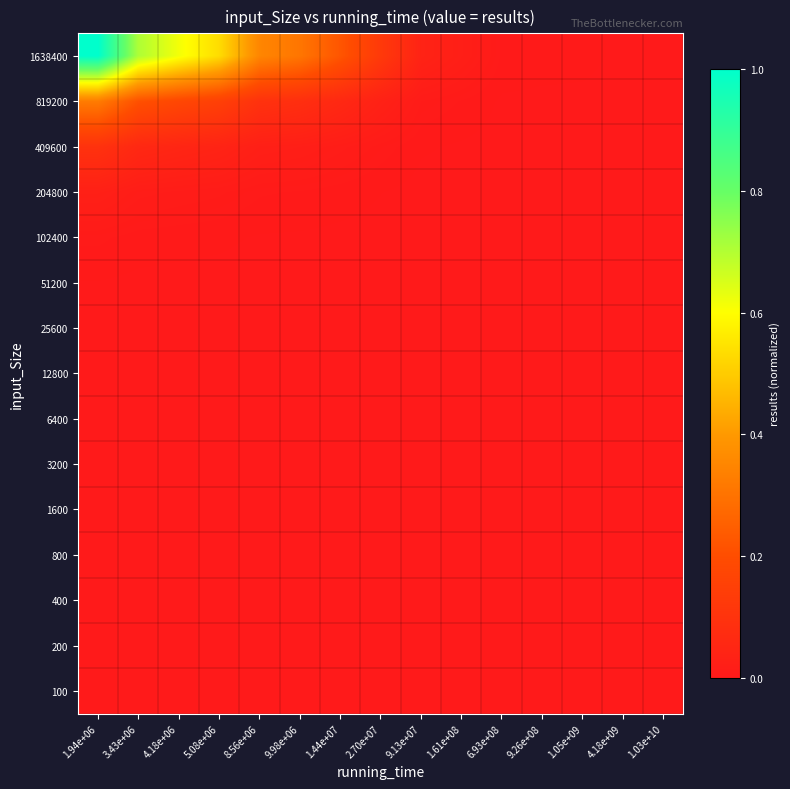

Reading left to right, list all the values displayed in this chart.

100: 1.94e+06=0.0	3.43e+06=0.0	4.18e+06=0.0	5.08e+06=0.0	8.56e+06=0.0	9.98e+06=0.0	1.44e+07=0.0	2.70e+07=0.0	9.13e+07=0.0	1.61e+08=0.0	6.93e+08=0.0	9.26e+08=0.0	1.05e+09=0.0	4.18e+09=0.0	1.03e+10=0.0
200: 1.94e+06=0.0	3.43e+06=0.0	4.18e+06=0.0	5.08e+06=0.0	8.56e+06=0.0	9.98e+06=0.0	1.44e+07=0.0	2.70e+07=0.0	9.13e+07=0.0	1.61e+08=0.0	6.93e+08=0.0	9.26e+08=0.0	1.05e+09=0.0	4.18e+09=0.0	1.03e+10=0.0
400: 1.94e+06=0.0	3.43e+06=0.0	4.18e+06=0.0	5.08e+06=0.0	8.56e+06=0.0	9.98e+06=0.0	1.44e+07=0.0	2.70e+07=0.0	9.13e+07=0.0	1.61e+08=0.0	6.93e+08=0.0	9.26e+08=0.0	1.05e+09=0.0	4.18e+09=0.0	1.03e+10=0.0
800: 1.94e+06=0.0	3.43e+06=0.0	4.18e+06=0.0	5.08e+06=0.0	8.56e+06=0.0	9.98e+06=0.0	1.44e+07=0.0	2.70e+07=0.0	9.13e+07=0.0	1.61e+08=0.0	6.93e+08=0.0	9.26e+08=0.0	1.05e+09=0.0	4.18e+09=0.0	1.03e+10=0.0
1600: 1.94e+06=0.0	3.43e+06=0.0	4.18e+06=0.0	5.08e+06=0.0	8.56e+06=0.0	9.98e+06=0.0	1.44e+07=0.0	2.70e+07=0.0	9.13e+07=0.0	1.61e+08=0.0	6.93e+08=0.0	9.26e+08=0.0	1.05e+09=0.0	4.18e+09=0.0	1.03e+10=0.0
3200: 1.94e+06=0.0	3.43e+06=0.0	4.18e+06=0.0	5.08e+06=0.0	8.56e+06=0.0	9.98e+06=0.0	1.44e+07=0.0	2.70e+07=0.0	9.13e+07=0.0	1.61e+08=0.0	6.93e+08=0.0	9.26e+08=0.0	1.05e+09=0.0	4.18e+09=0.0	1.03e+10=0.0
6400: 1.94e+06=0.0	3.43e+06=0.0	4.18e+06=0.0	5.08e+06=0.0	8.56e+06=0.0	9.98e+06=0.0	1.44e+07=0.0	2.70e+07=0.0	9.13e+07=0.0	1.61e+08=0.0	6.93e+08=0.0	9.26e+08=0.0	1.05e+09=0.0	4.18e+09=0.0	1.03e+10=0.0
12800: 1.94e+06=0.0	3.43e+06=0.0	4.18e+06=0.0	5.08e+06=0.0	8.56e+06=0.0	9.98e+06=0.0	1.44e+07=0.0	2.70e+07=0.0	9.13e+07=0.0	1.61e+08=0.0	6.93e+08=0.0	9.26e+08=0.0	1.05e+09=0.0	4.18e+09=0.0	1.03e+10=0.0
25600: 1.94e+06=0.0	3.43e+06=0.0	4.18e+06=0.0	5.08e+06=0.0	8.56e+06=0.0	9.98e+06=0.0	1.44e+07=0.0	2.70e+07=0.0	9.13e+07=0.0	1.61e+08=0.0	6.93e+08=0.0	9.26e+08=0.0	1.05e+09=0.0	4.18e+09=0.0	1.03e+10=0.0
51200: 1.94e+06=0.0	3.43e+06=0.0	4.18e+06=0.0	5.08e+06=0.0	8.56e+06=0.0	9.98e+06=0.0	1.44e+07=0.0	2.70e+07=0.0	9.13e+07=0.0	1.61e+08=0.0	6.93e+08=0.0	9.26e+08=0.0	1.05e+09=0.0	4.18e+09=0.0	1.03e+10=0.0
102400: 1.94e+06=0.0	3.43e+06=0.0	4.18e+06=0.0	5.08e+06=0.0	8.56e+06=0.0	9.98e+06=0.0	1.44e+07=0.0	2.70e+07=0.0	9.13e+07=0.0	1.61e+08=0.0	6.93e+08=0.0	9.26e+08=0.0	1.05e+09=0.0	4.18e+09=0.0	1.03e+10=0.0
204800: 1.94e+06=0.0	3.43e+06=0.0	4.18e+06=0.0	5.08e+06=0.0	8.56e+06=0.0	9.98e+06=0.0	1.44e+07=0.0	2.70e+07=0.0	9.13e+07=0.0	1.61e+08=0.0	6.93e+08=0.0	9.26e+08=0.0	1.05e+09=0.0	4.18e+09=0.0	1.03e+10=0.0
409600: 1.94e+06=0.1	3.43e+06=0.1	4.18e+06=0.0	5.08e+06=0.0	8.56e+06=0.0	9.98e+06=0.0	1.44e+07=0.0	2.70e+07=0.0	9.13e+07=0.0	1.61e+08=0.0	6.93e+08=0.0	9.26e+08=0.0	1.05e+09=0.0	4.18e+09=0.0	1.03e+10=0.0
819200: 1.94e+06=0.3	3.43e+06=0.2	4.18e+06=0.2	5.08e+06=0.2	8.56e+06=0.1	9.98e+06=0.1	1.44e+07=0.1	2.70e+07=0.0	9.13e+07=0.0	1.61e+08=0.0	6.93e+08=0.0	9.26e+08=0.0	1.05e+09=0.0	4.18e+09=0.0	1.03e+10=0.0
1638400: 1.94e+06=1.0	3.43e+06=0.7	4.18e+06=0.6	5.08e+06=0.5	8.56e+06=0.4	9.98e+06=0.3	1.44e+07=0.2	2.70e+07=0.1	9.13e+07=0.0	1.61e+08=0.0	6.93e+08=0.0	9.26e+08=0.0	1.05e+09=0.0	4.18e+09=0.0	1.03e+10=0.0